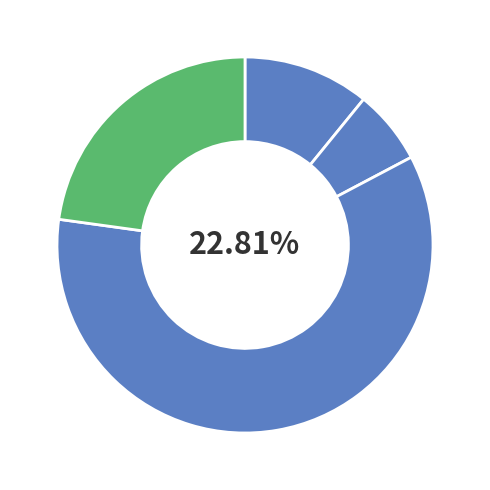

To the nearest percent, what is the average slice percentage?

25%